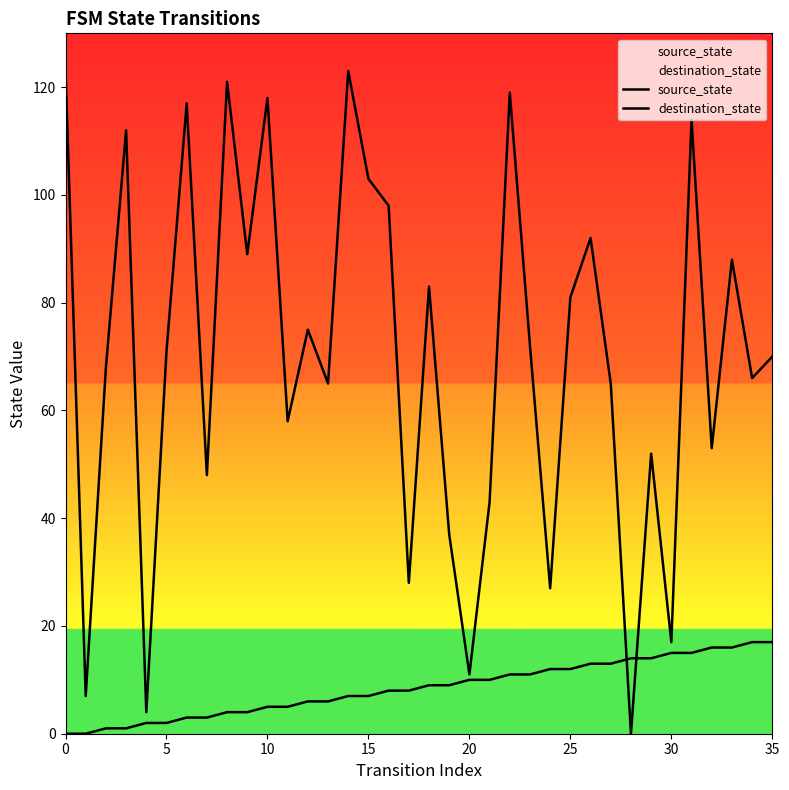

List the series in order of their overall mean, highest first.

destination_state, source_state